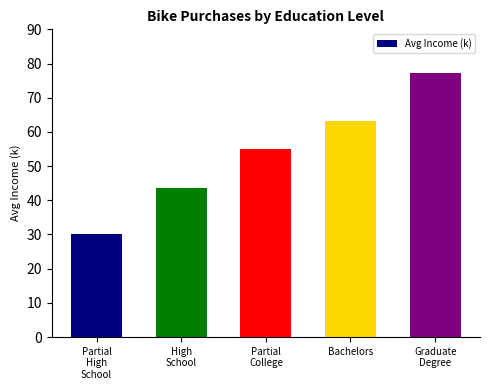

Is it true that the value at Partial
High
School is 18.7?

False